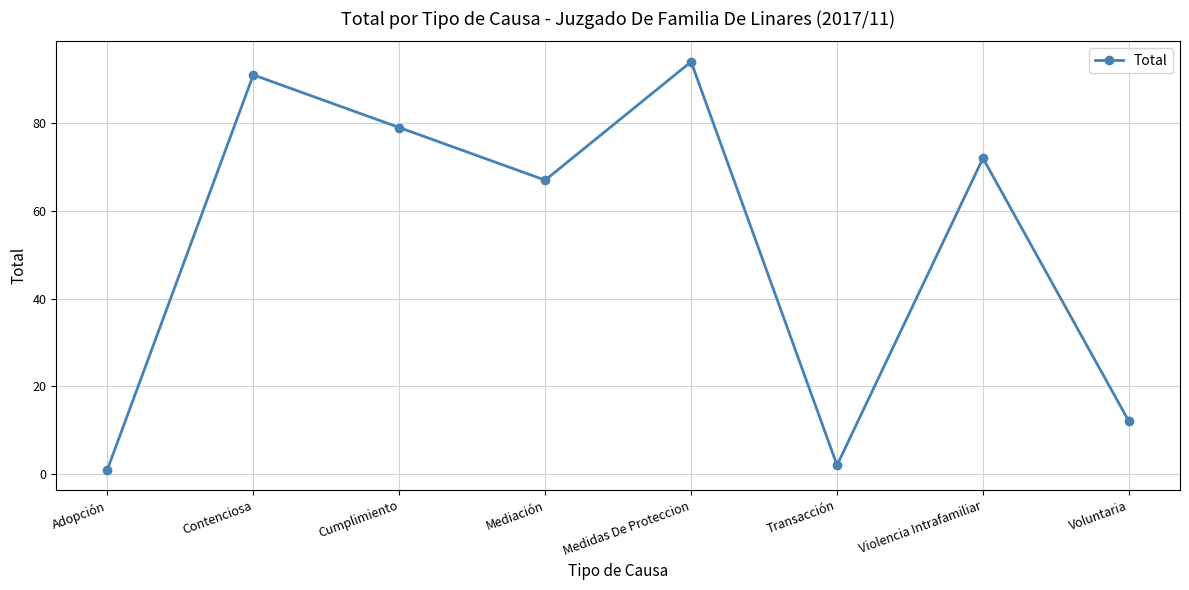

Where is the data nearest to the value 47?

Mediación